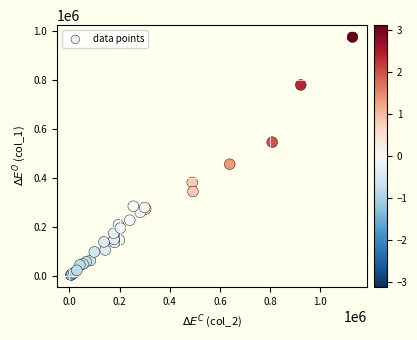

What Y value in the scatter plot is closest to 489500?

456000